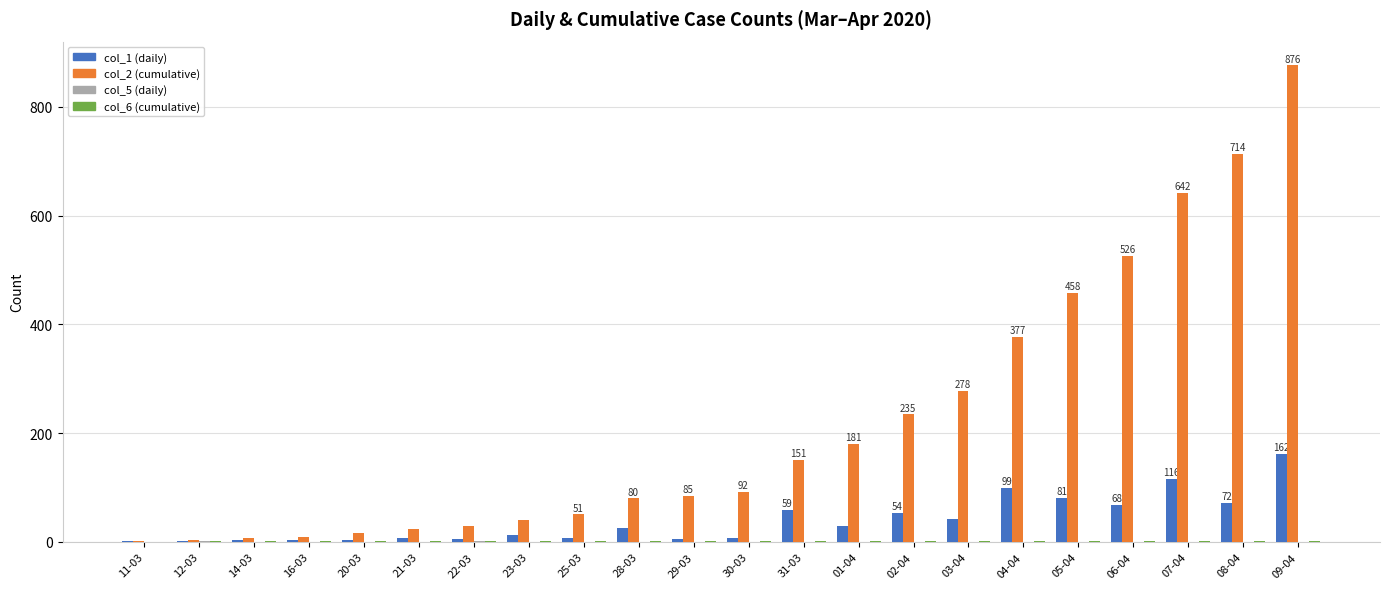

How many series are shown in this chart?

4